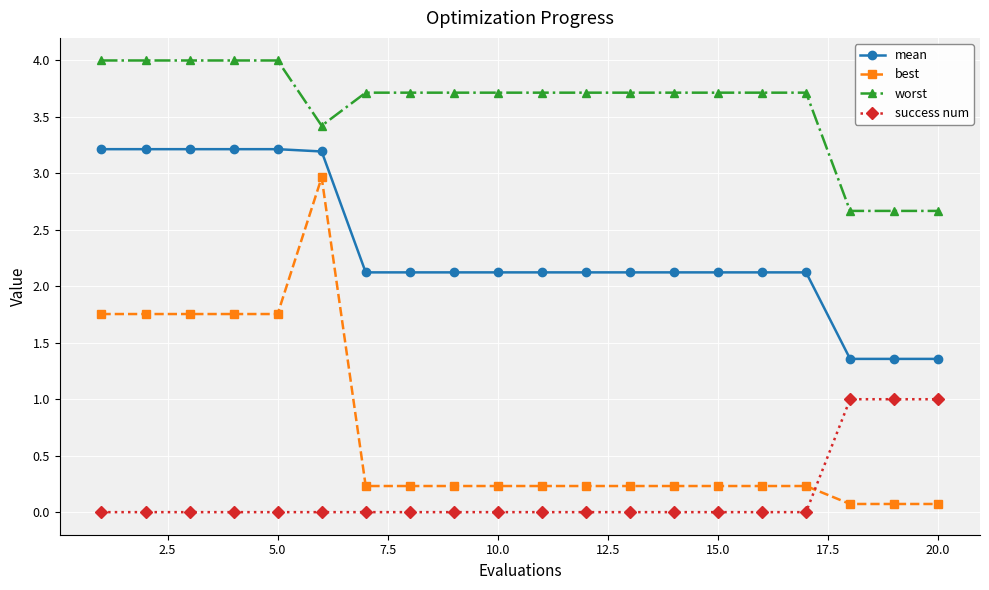

True or false: best has more than 0 points higher than both neighbors.

True